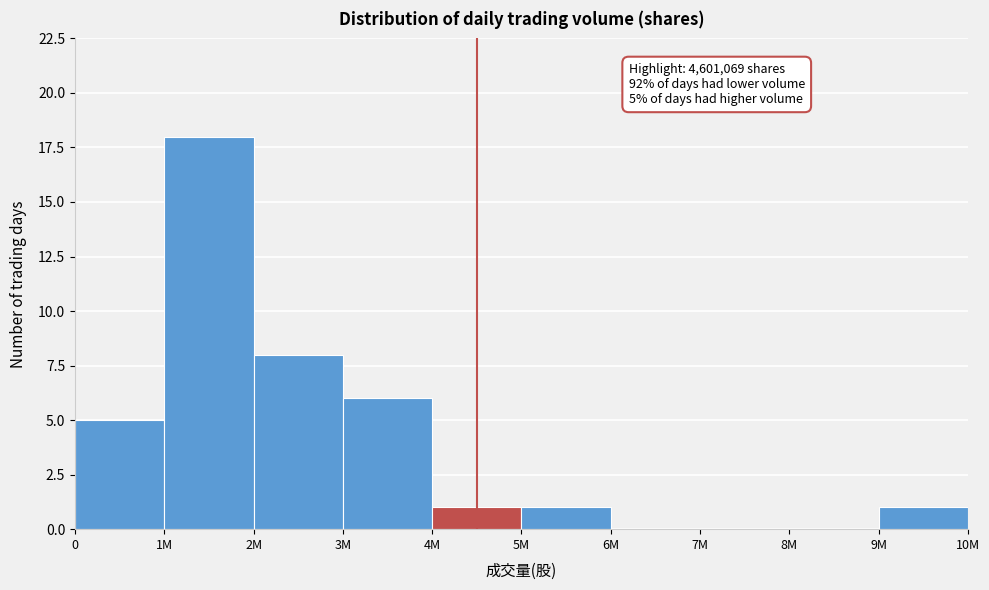

Where is the data nearest to the value 9?

2M